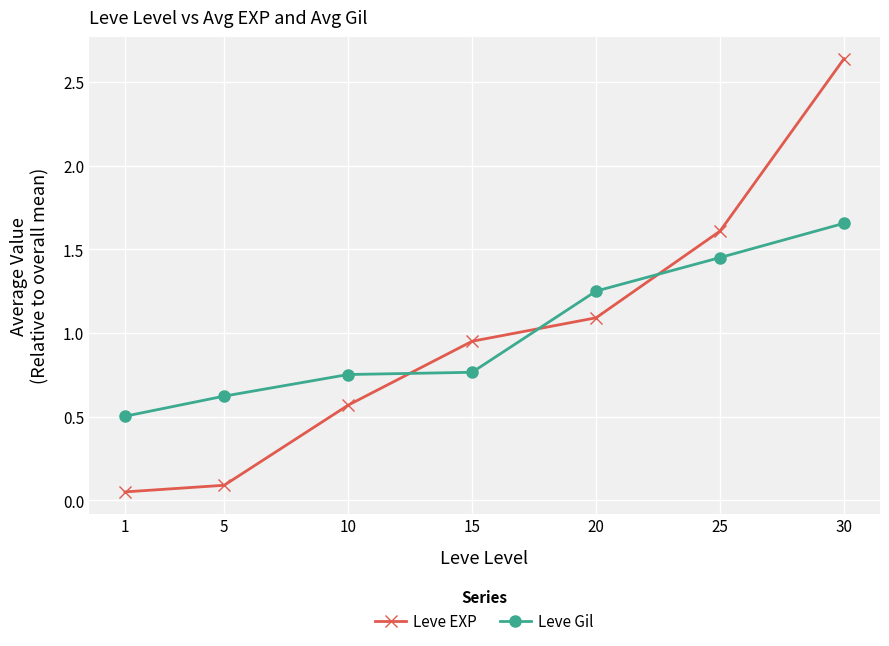

Rank the series at 20 from lowest to highest value.

Leve EXP, Leve Gil